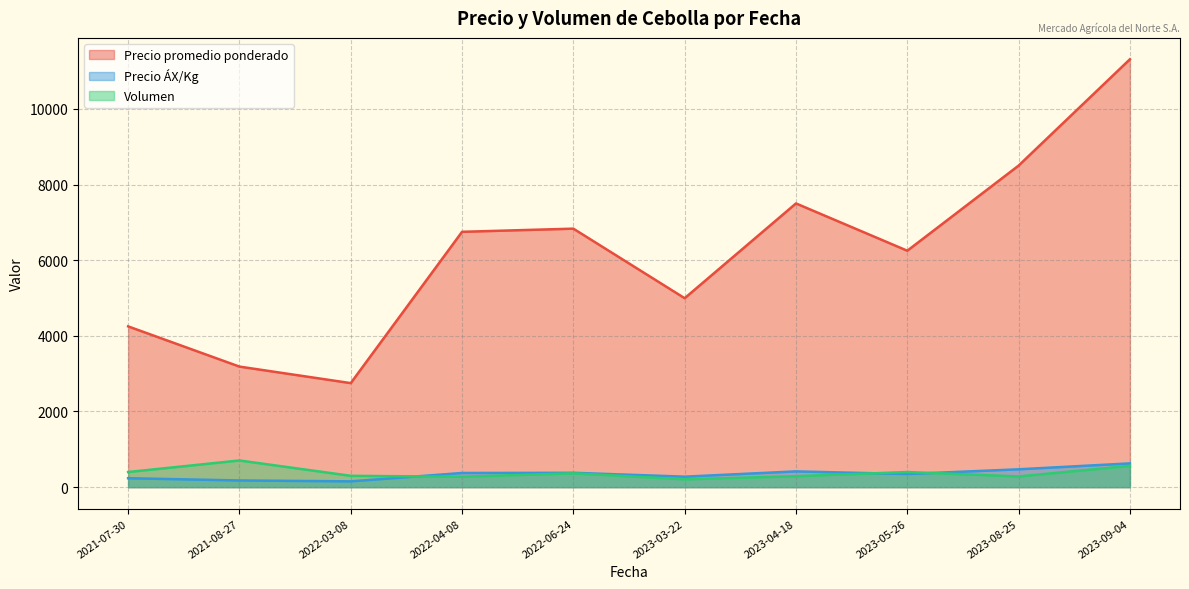

List the series in order of their peak value, lowest first.

Precio ÁX/Kg, Volumen, Precio promedio ponderado